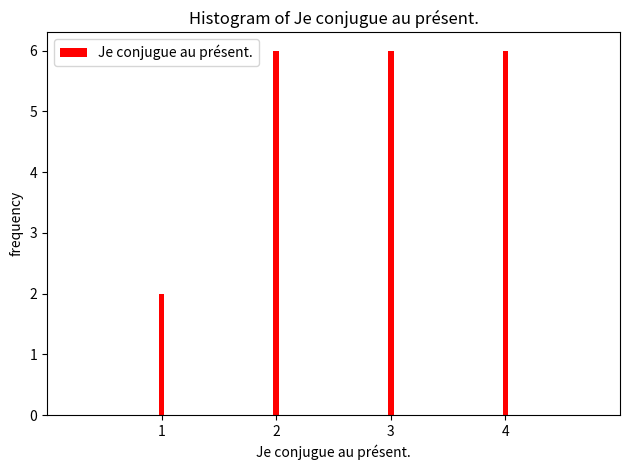

Reading right to left, what are all the values shown in this chart?

4=6	3=6	2=6	1=2